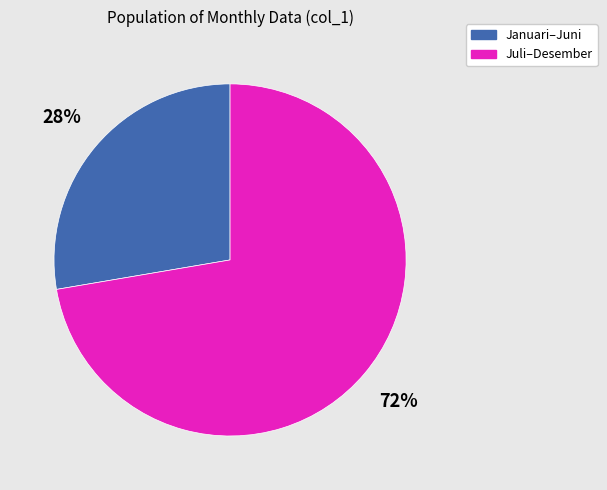

To the nearest percent, what is the average slice percentage?

50%